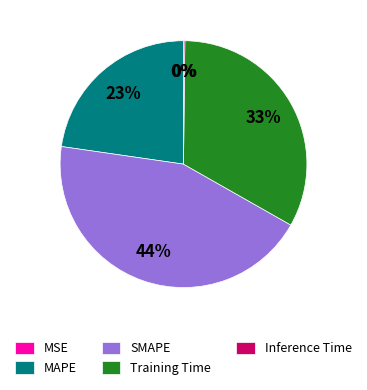

True or false: MAPE accounts for 9% of the total.

False